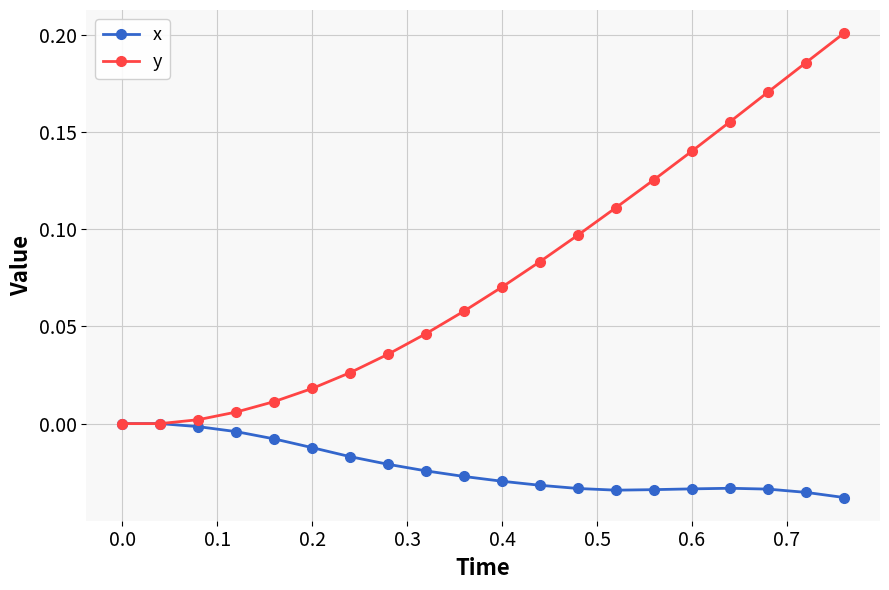

How many distinct data groups are displayed?

2